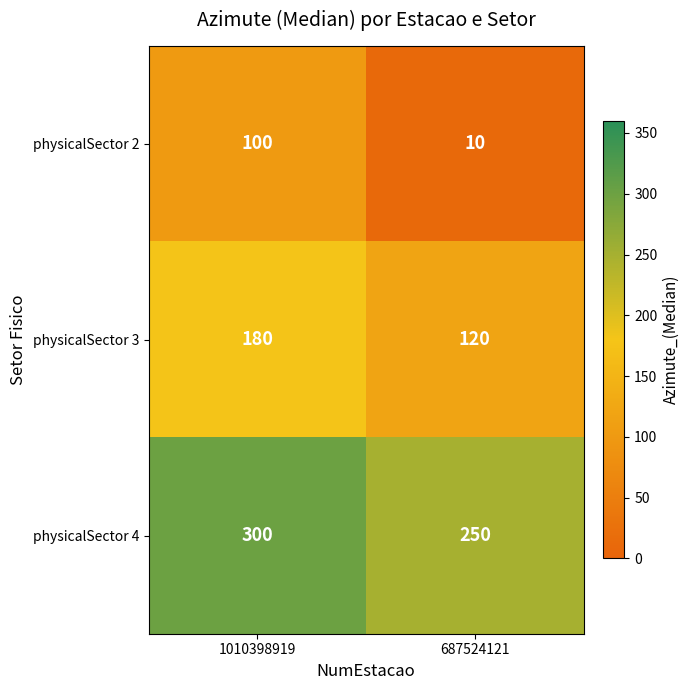

The physicalSector 2 series shows 171 at 1010398919. True or false?

False